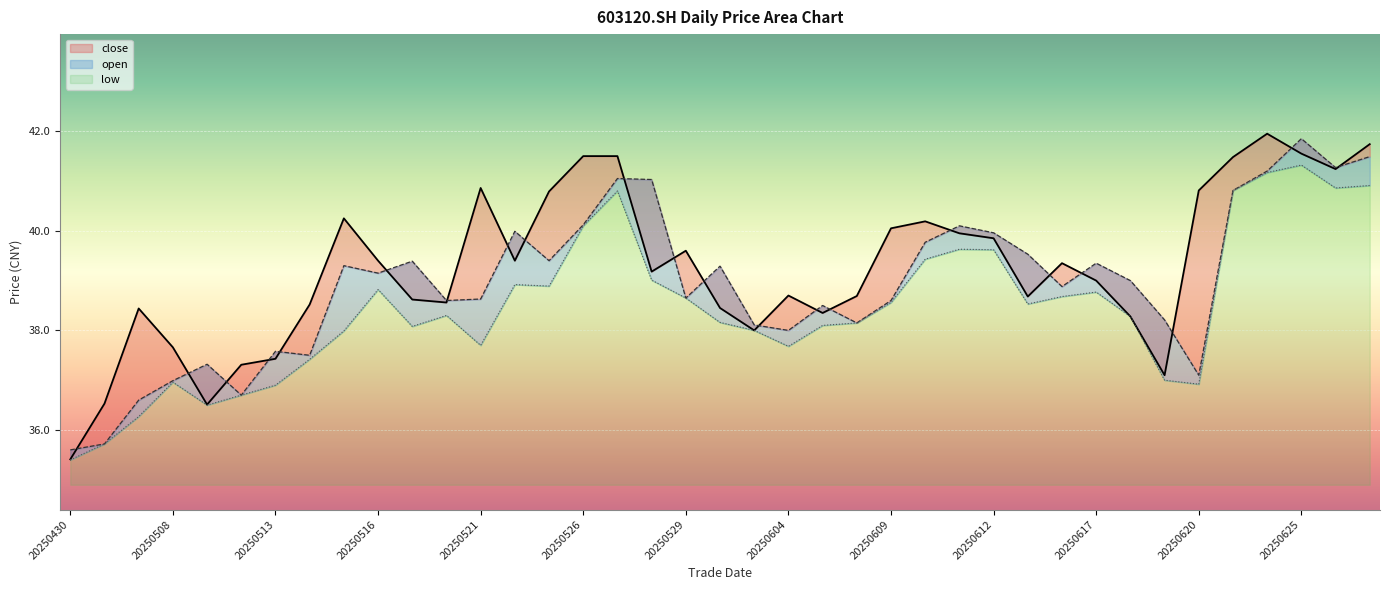

True or false: close and low cross at least once.

False